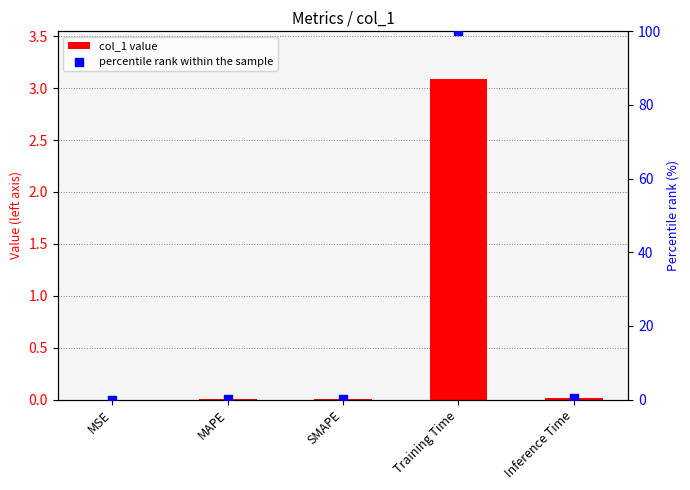

Which series reaches the minimum Y coordinate?

percentile rank within the sample